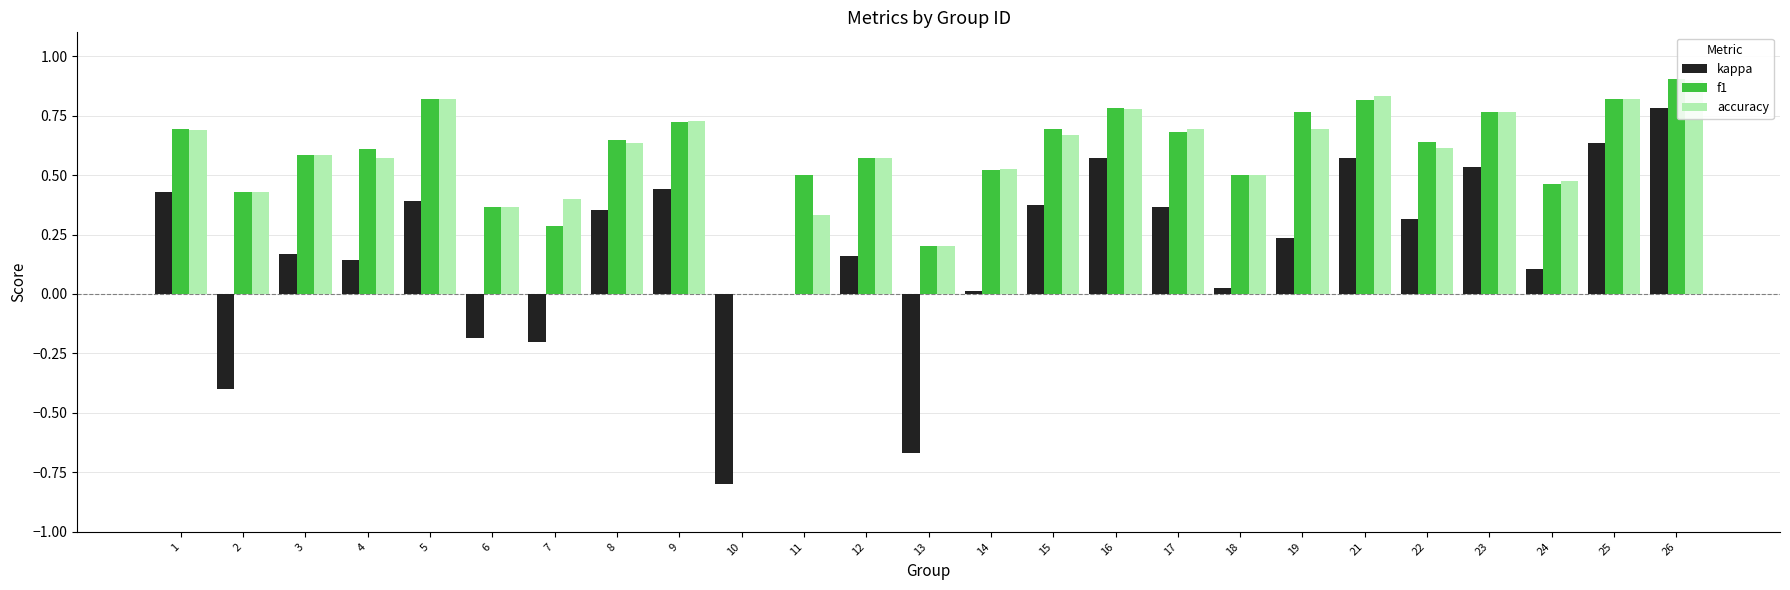

Between 16 and 17, which series saw the biggest shift?

kappa